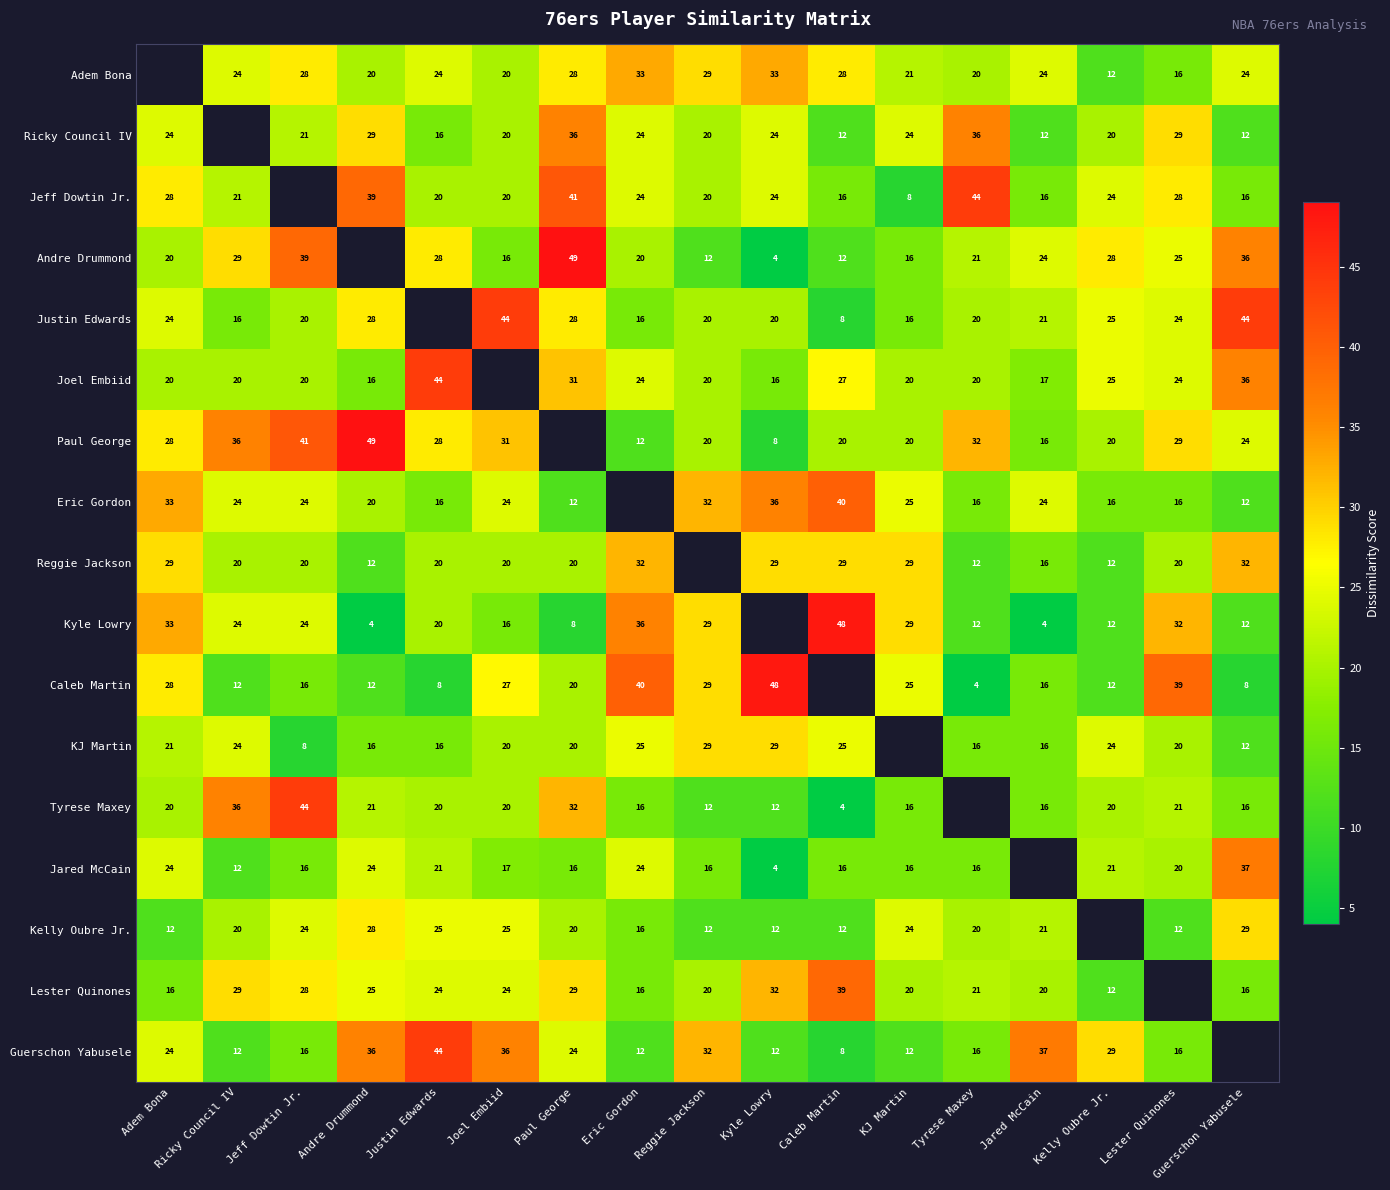

Is it true that Paul George equals 30 at Reggie Jackson?

False